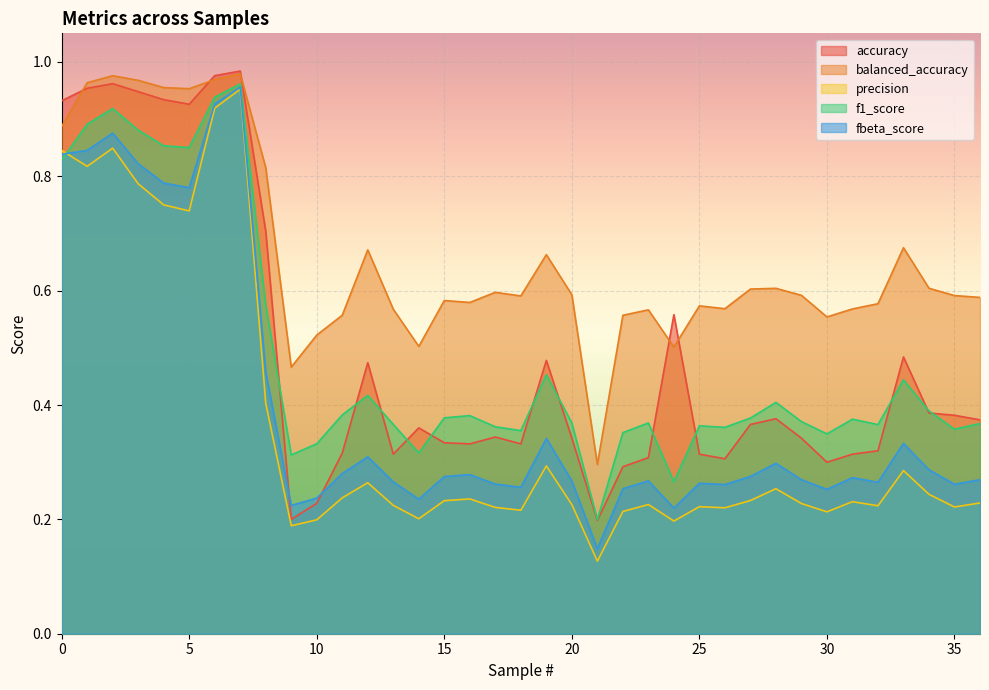

True or false: f1_score and accuracy cross at least once.

True